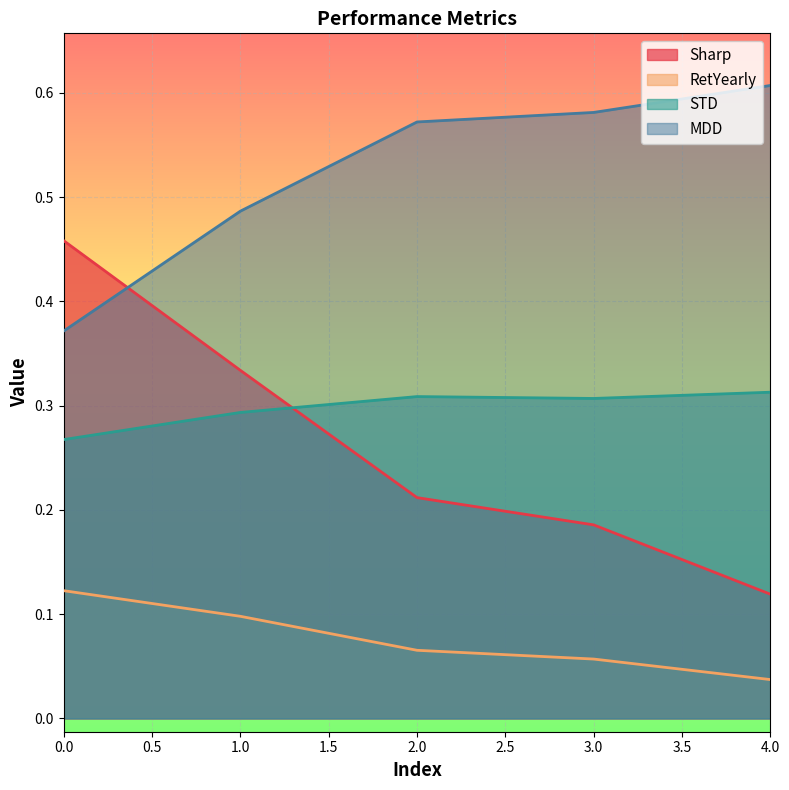

True or false: Sharp and RetYearly cross at least once.

False